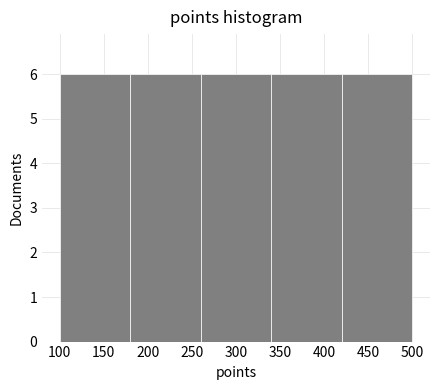

Reading left to right, transcribe this chart: for each bar, give the range it covers on the x-axis and its height. The values are not printed on the chart, so give them approximately, as read against the axis.

100 to 180: 6
180 to 260: 6
260 to 340: 6
340 to 420: 6
420 to 500: 6